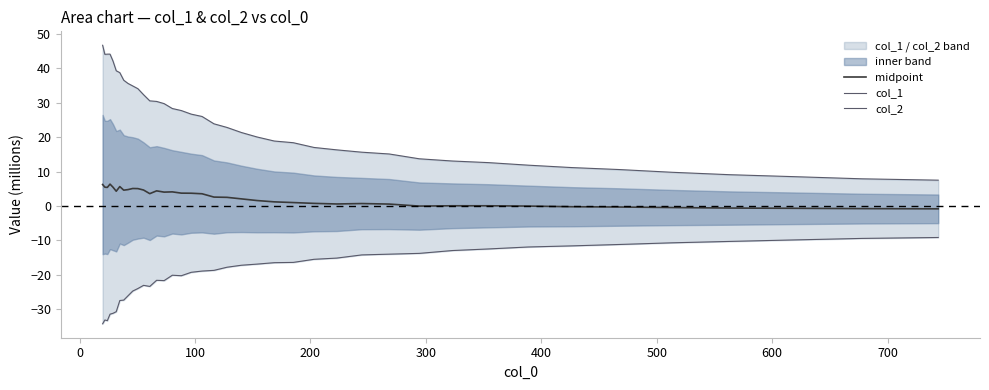

What is the highest value of the midpoint series?

6.3